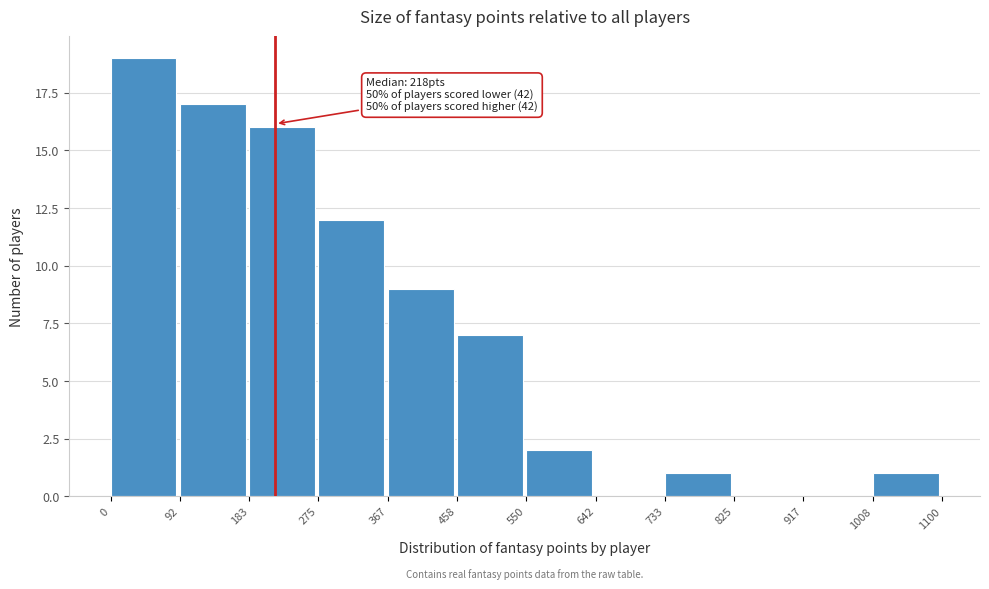

Over which range of the x-axis is the bar tallest?

0 to 92